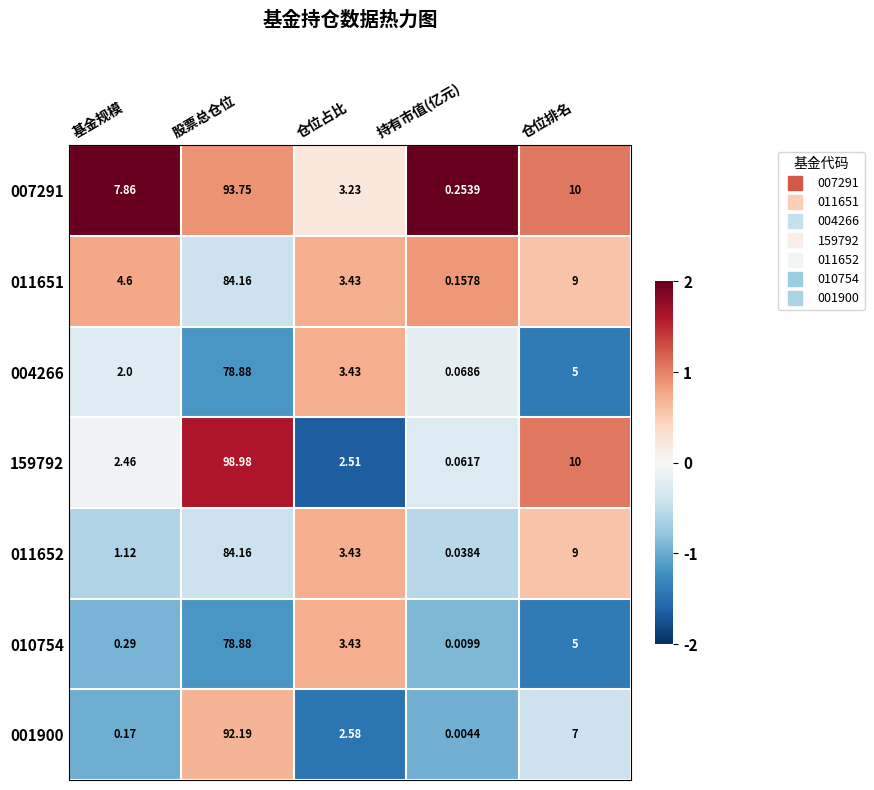

At which label does 001900 reach its peak?

股票总仓位